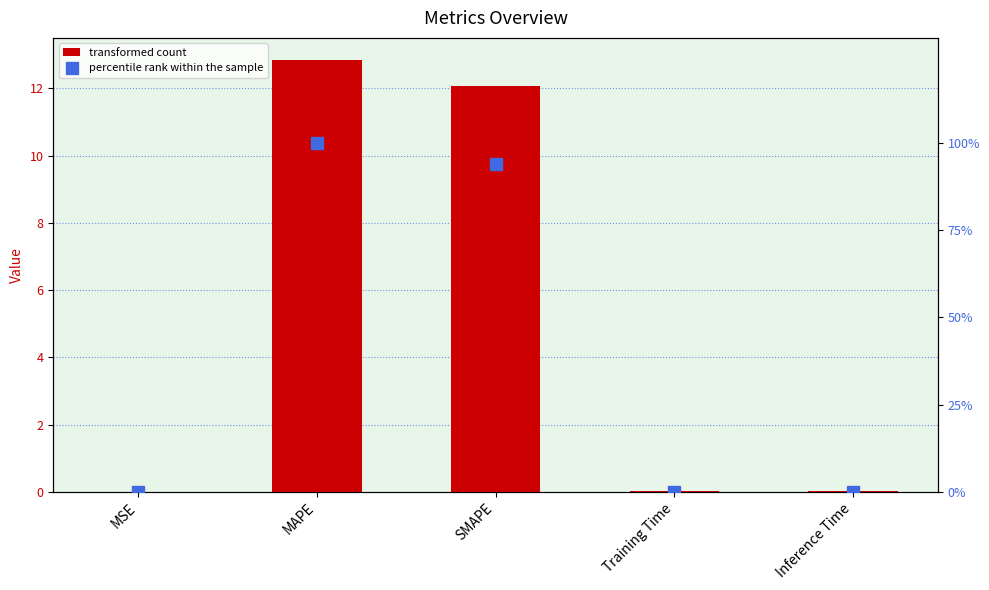

At SMAPE, list the series in order from smallest to largest.

col_1, percentile rank within the sample